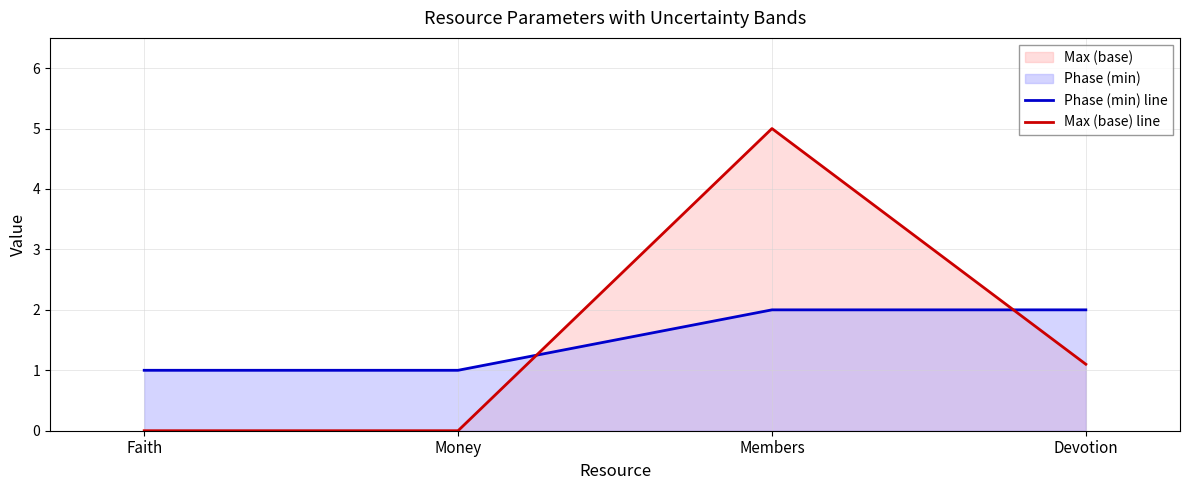

True or false: Max (base) line has more than 0 points higher than both neighbors.

True